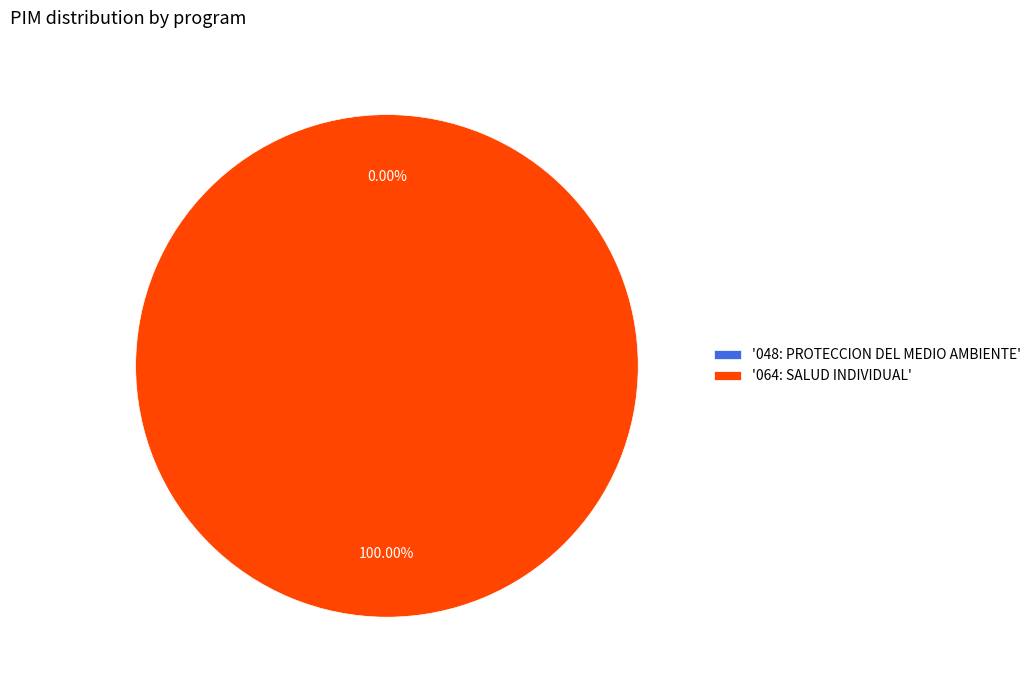

Is it true that 048: PROTECCION DEL MEDIO AMBIENTE is 0% of the pie?

True